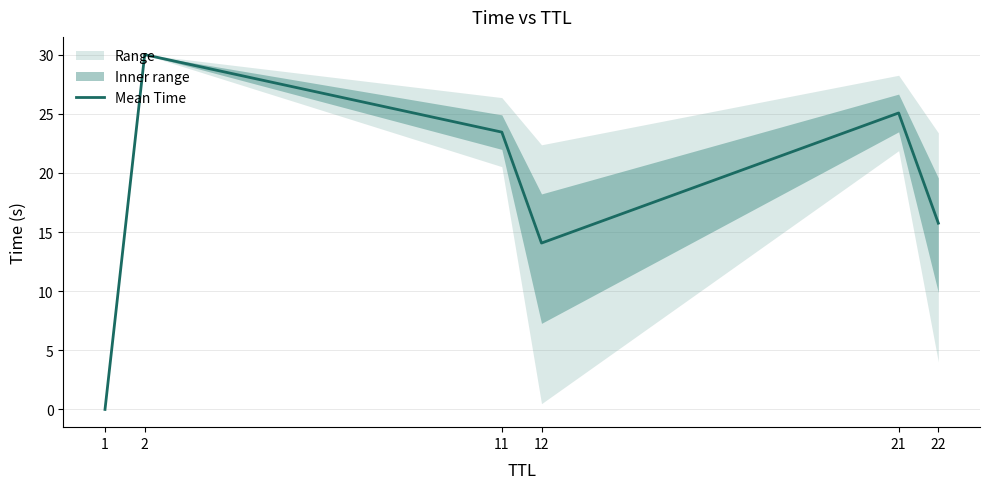

What is the sum of the values at 22 and 1?

15.7